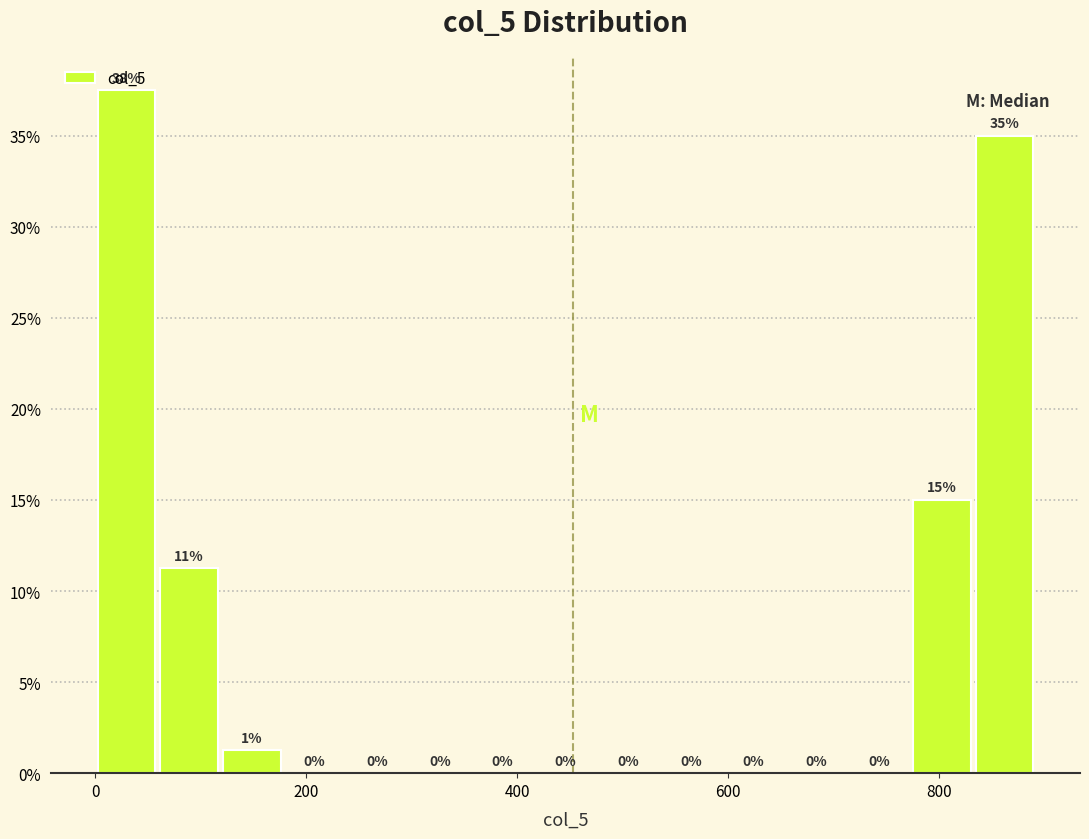

Around what value on the x-axis is the tallest bar? Give the approximate position of its centre, as read against the axis.

20